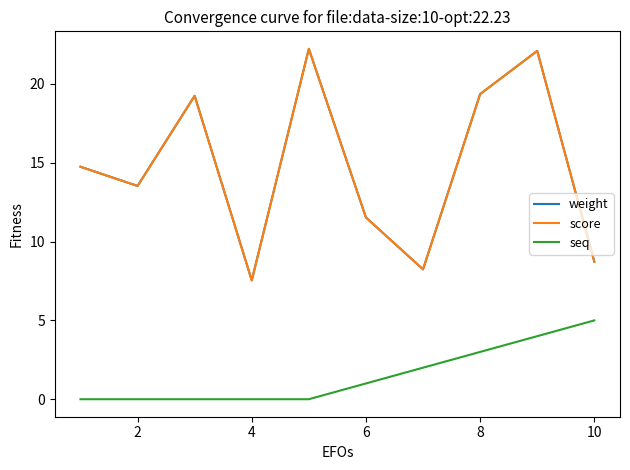

Does the chart have visible grid lines?

No